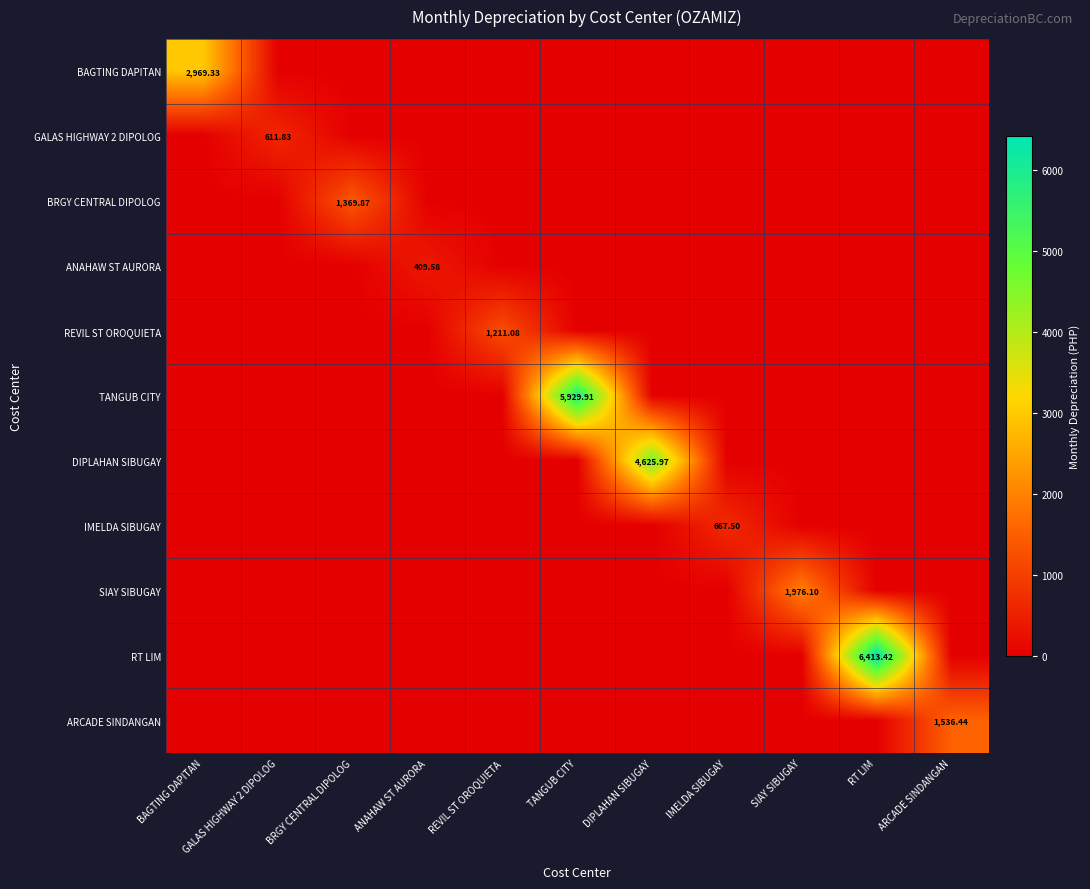

What is the difference between the highest and lowest values at GALAS HIGHWAY 2 DIPOLOG?

611.8